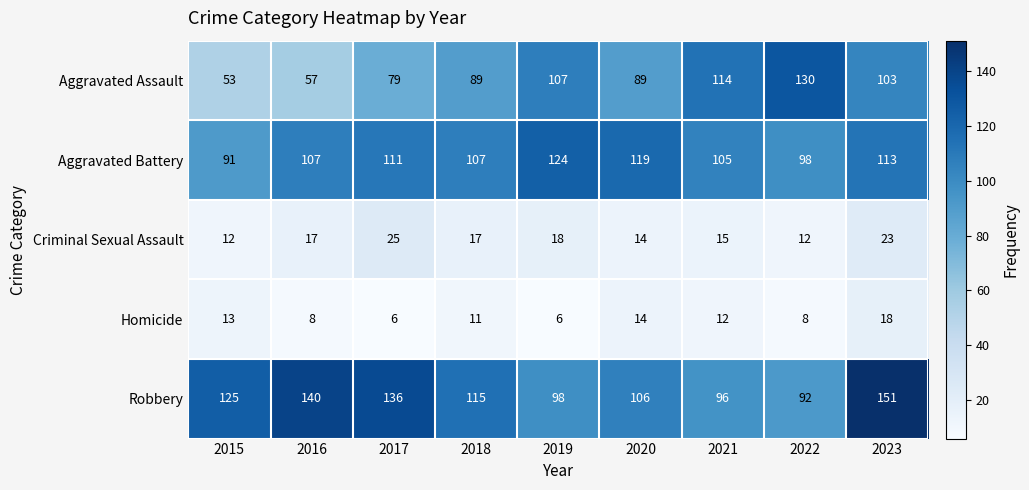

What is the difference between the highest and lowest values at 2019?

118